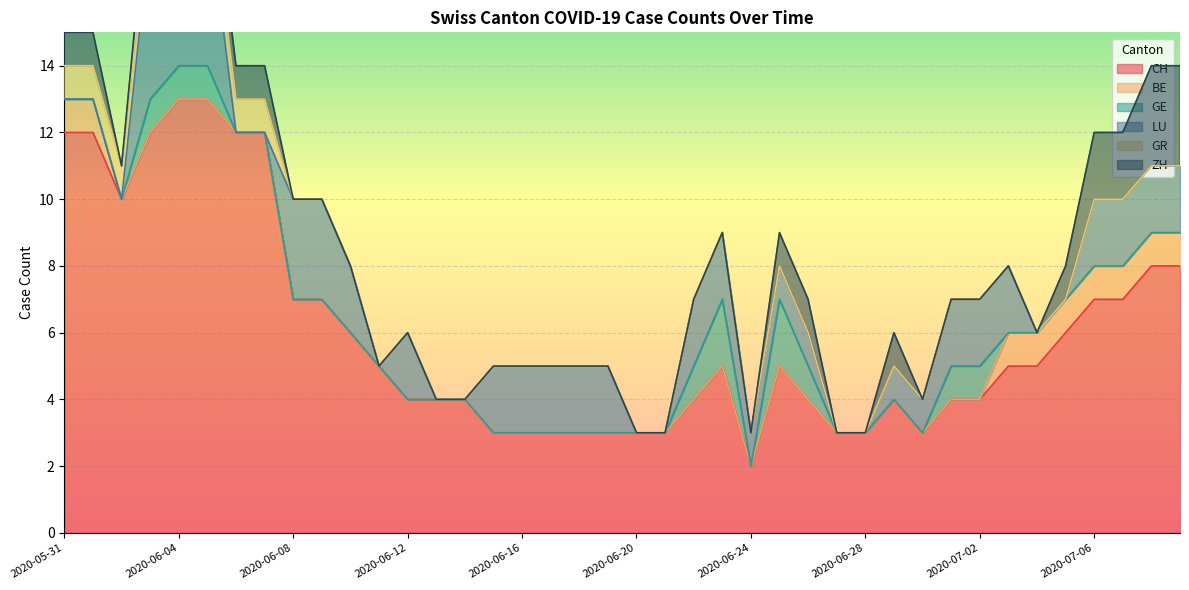

The value of CH at 2020-06-20 is 1. True or false?

False